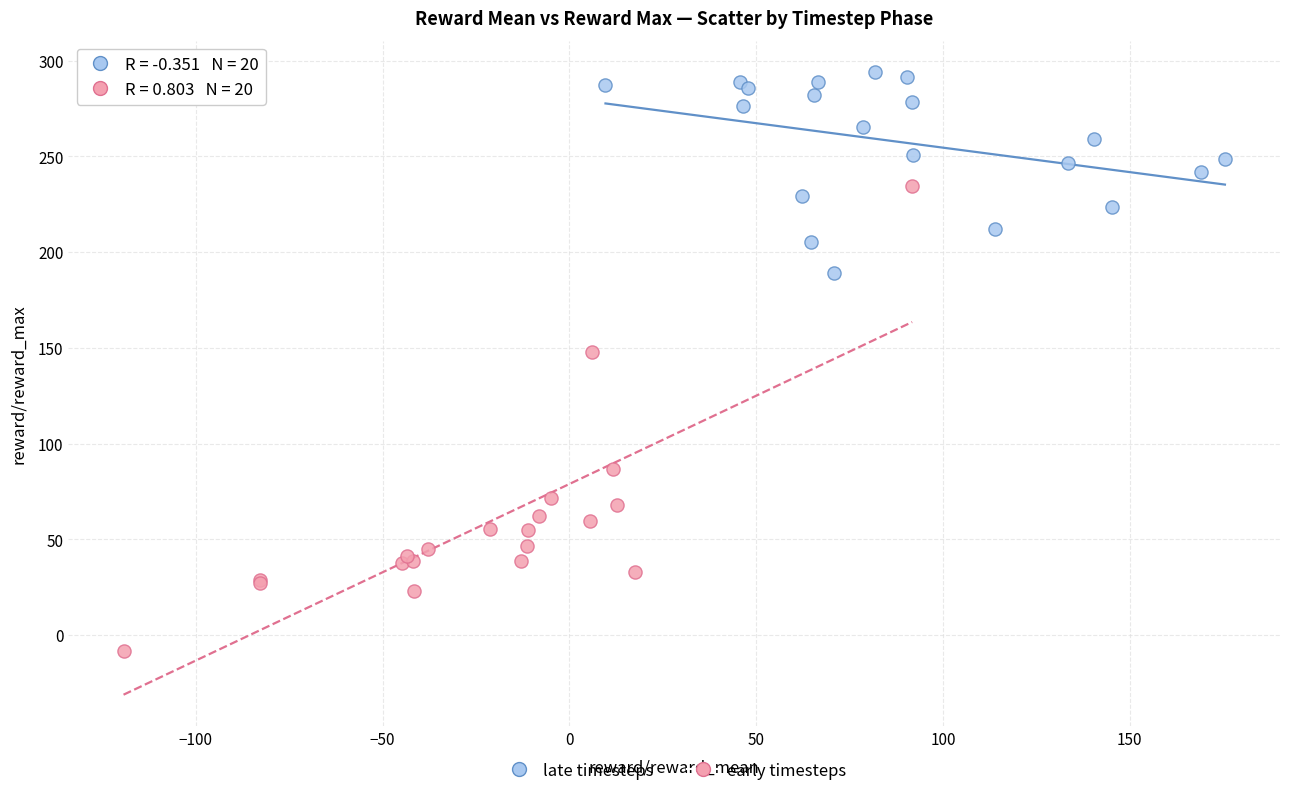

Which series reaches the maximum Y coordinate?

late timesteps